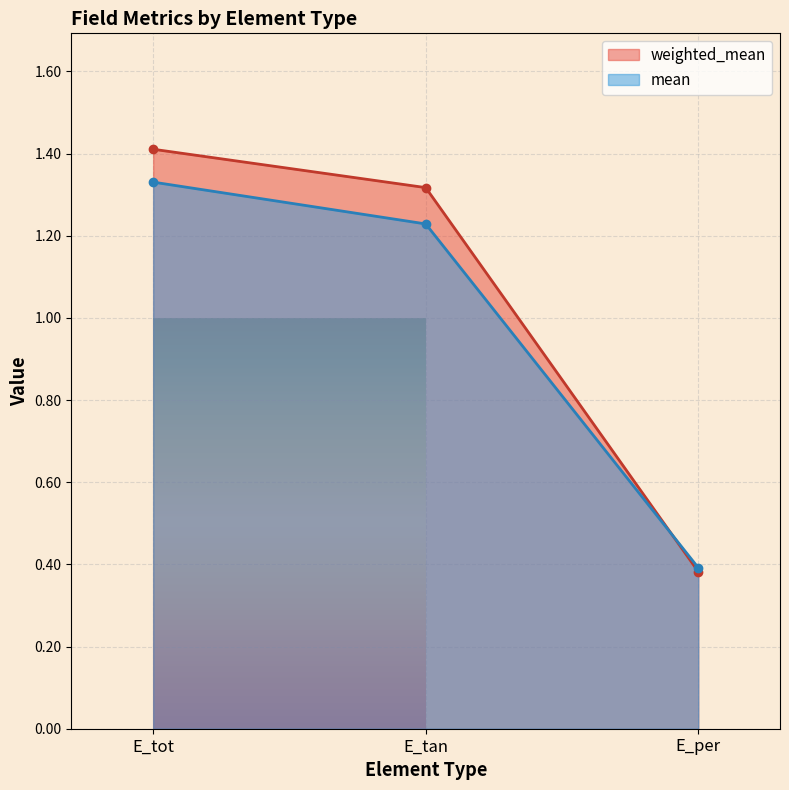

Which category has the lowest value in the weighted_mean series?

E_per